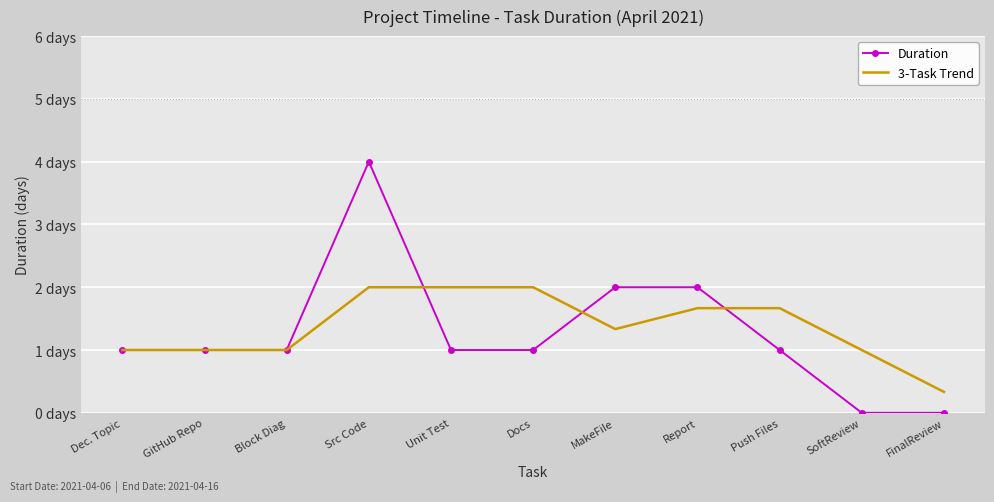

How many times do 3-Task Trend and Duration cross each other?

3